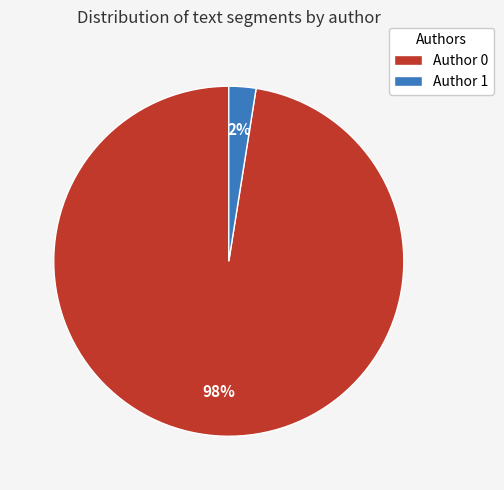

Which has a higher value, Author 1 or Author 0?

Author 0